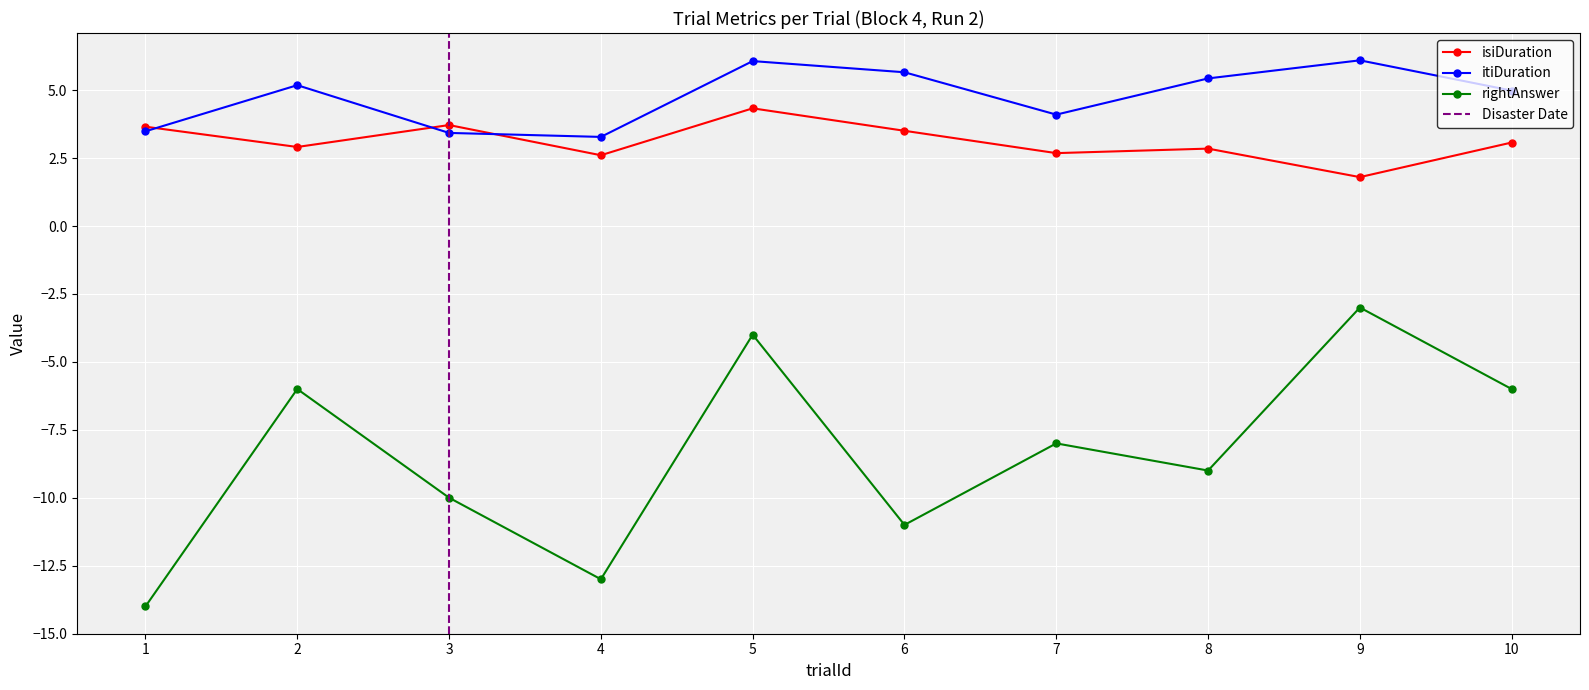

What is the difference between the highest and lowest values at 1?

17.7